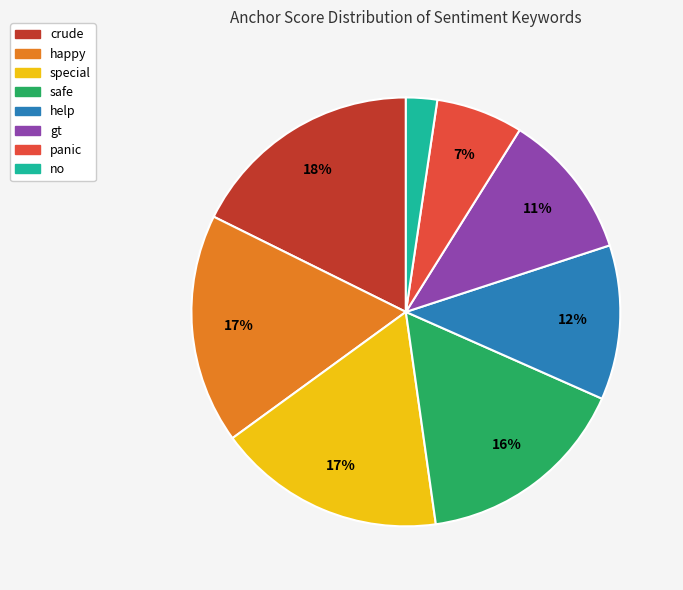

Is there any slice that represents more than half of the pie?

No